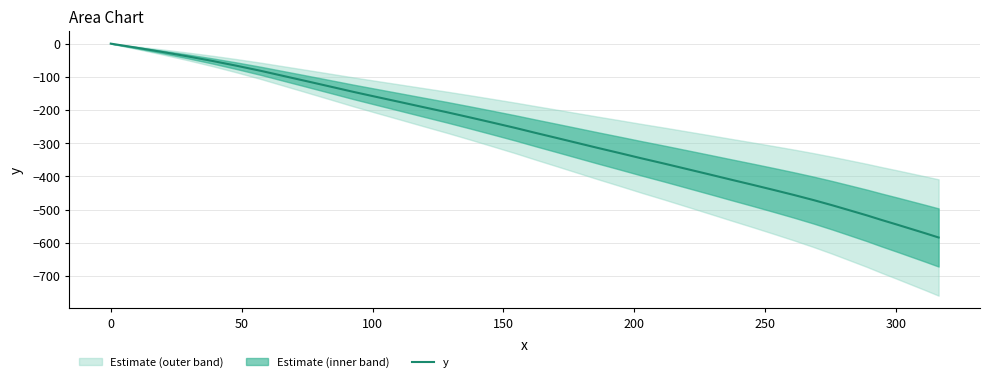

Reading left to right, what are all the values shown in this chart?

0.0	-12.6	-25.2	-38.1	-52.1	-66.5	-82.1	-96.9	-112.7	-128.5	-145.5	-161.2	-175.9	-191.6	-207.3	-223.1	-238.0	-254.0	-269.1	-284.2	-299.3	-314.4	-330.4	-345.4	-361.3	-377.5	-394.5	-409.6	-425.6	-440.8	-455.9	-471.3	-486.8	-501.5	-517.2	-531.0	-544.7	-557.3	-571.1	-583.8